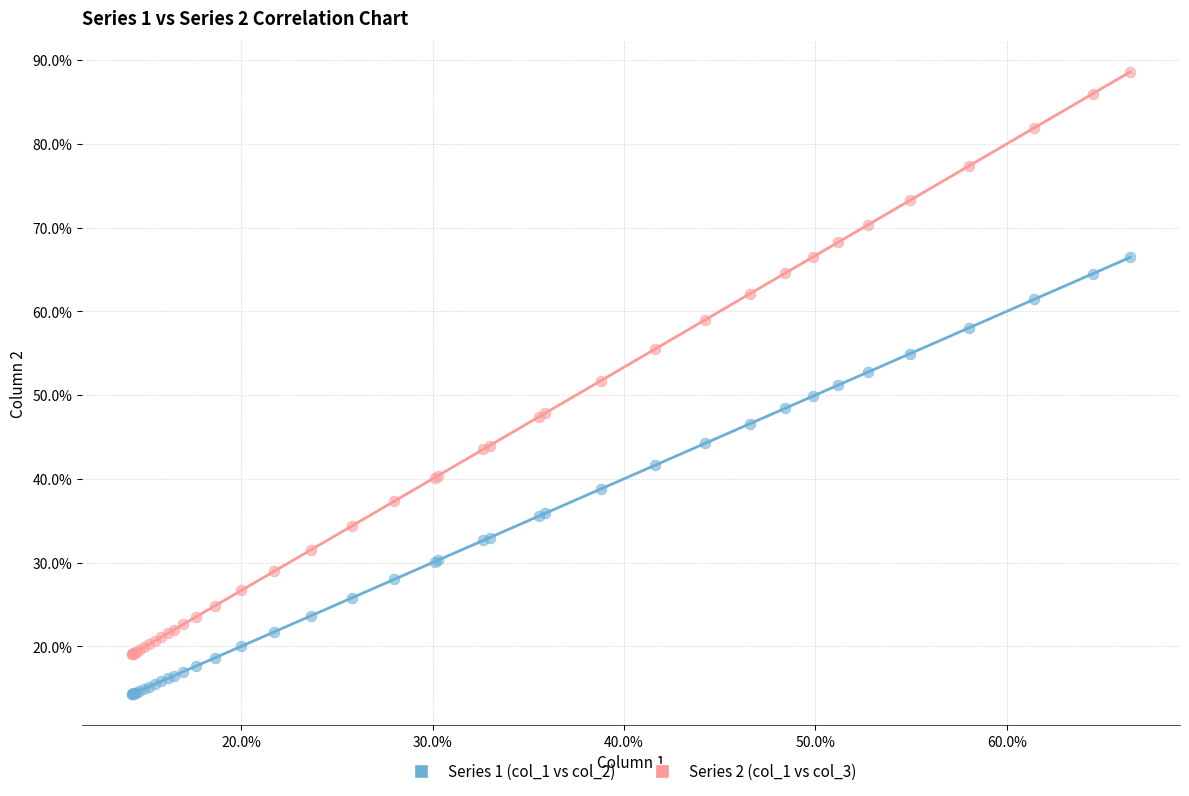

Which series reaches the maximum Y coordinate?

Series 2 (col_1 vs col_3)